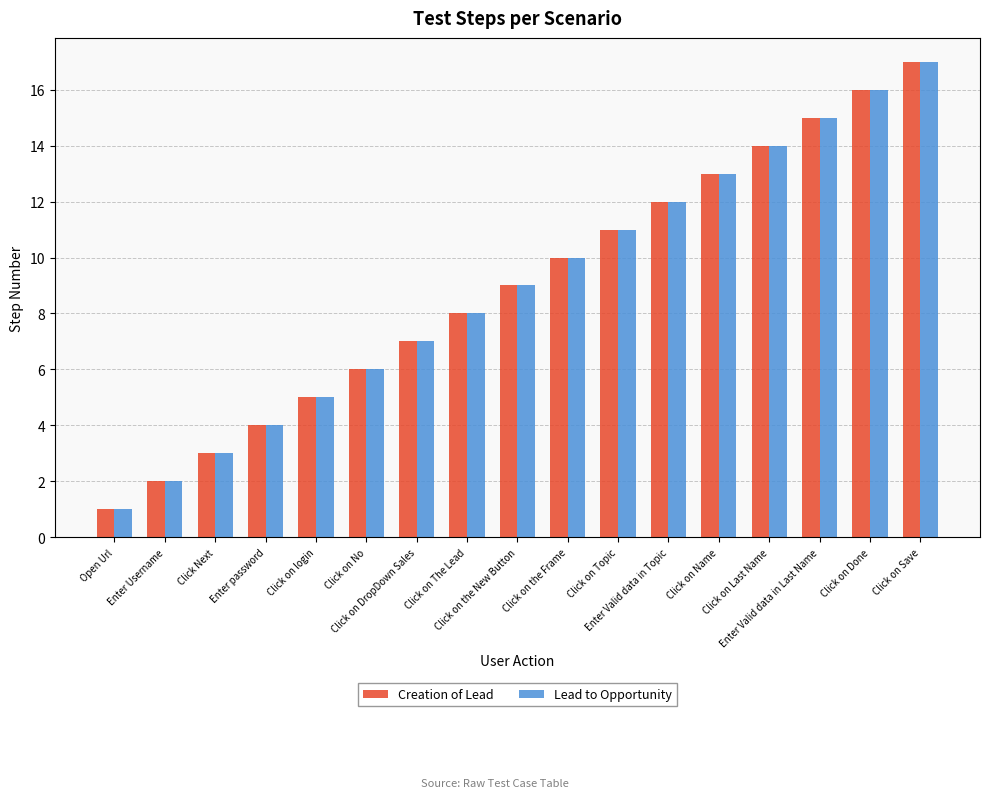

What is the greatest value displayed?

17